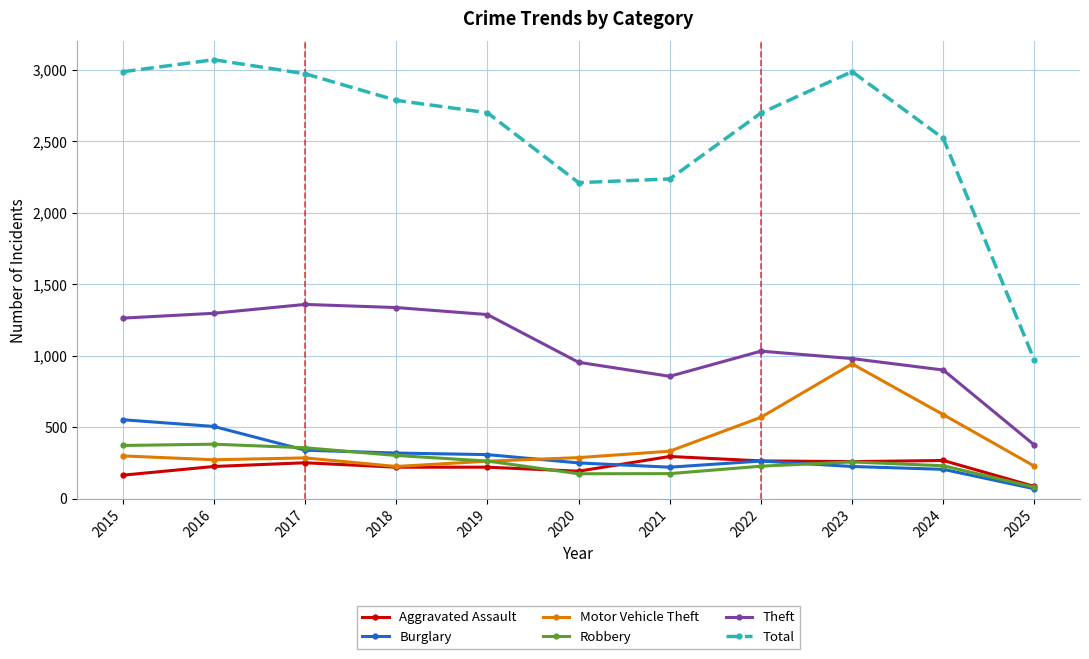

Which series has the largest range (max minus min)?

Total